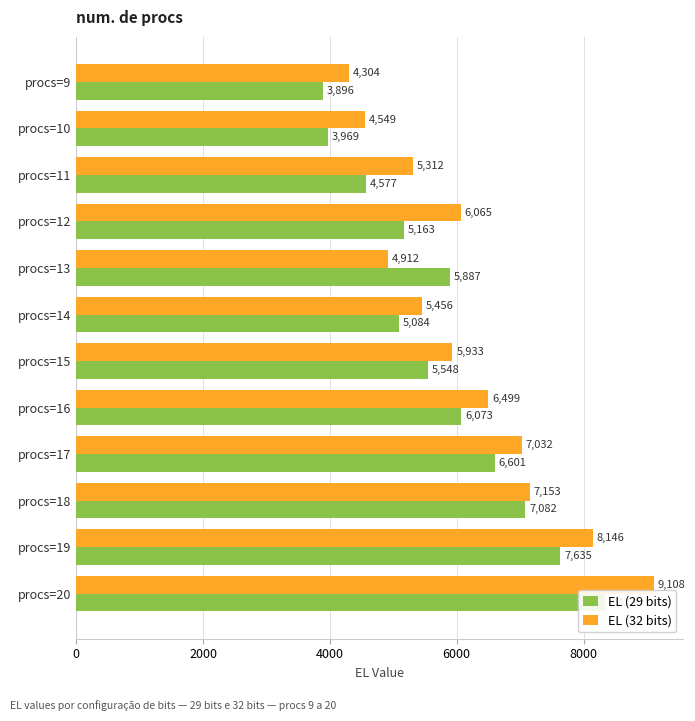

What is the maximum value shown in the chart?

9108